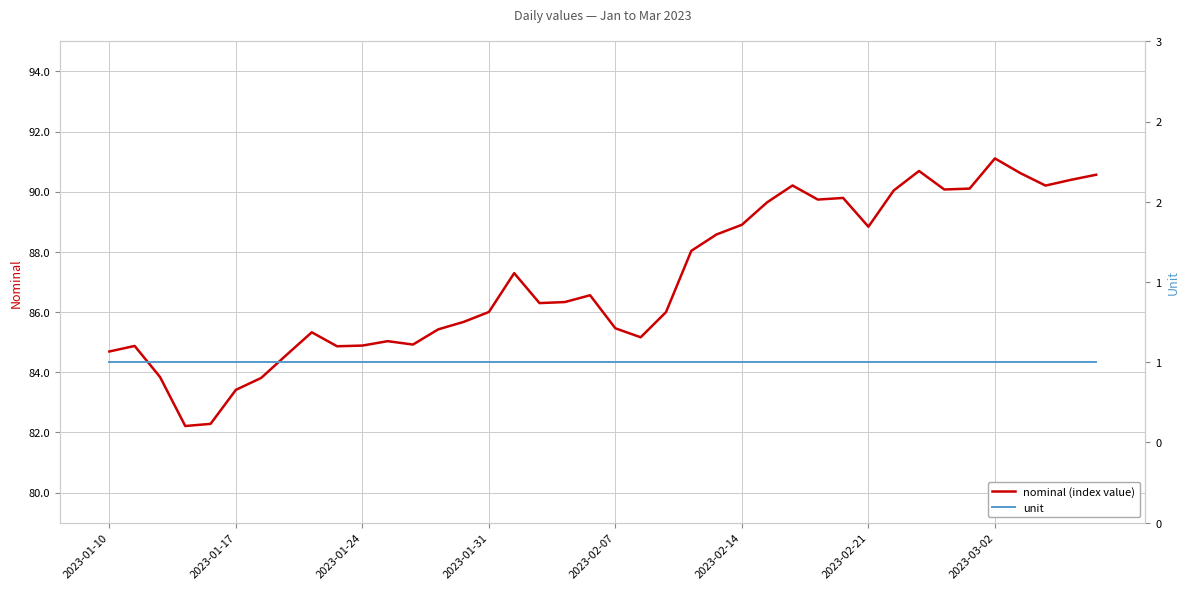

Rank the series by their maximum value, from lowest to highest.

unit, nominal (index value)